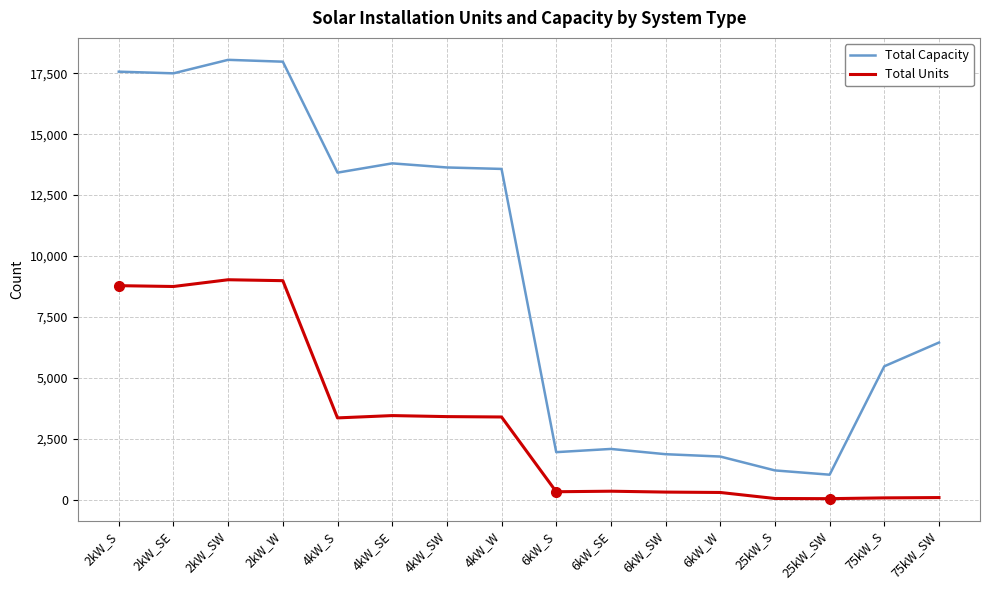

How many lines are shown in the chart?

2